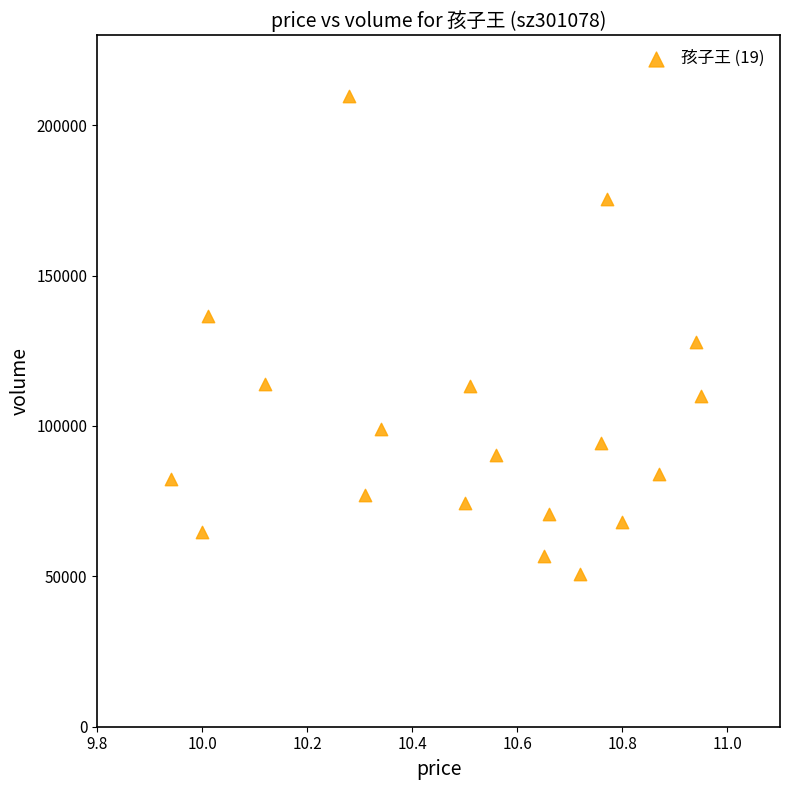

What is the range of Y values (max minus min)?

159022